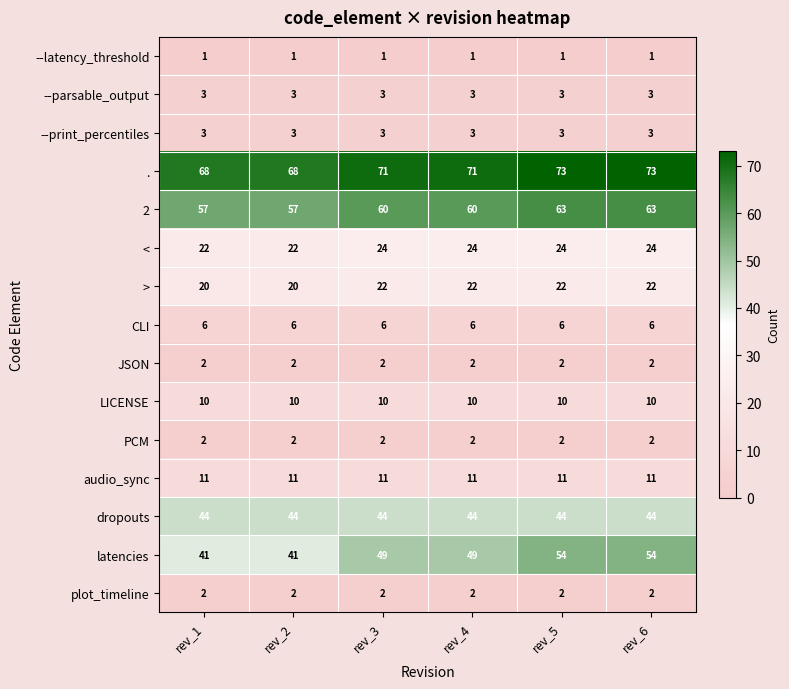

What is the sum of all . values?

424